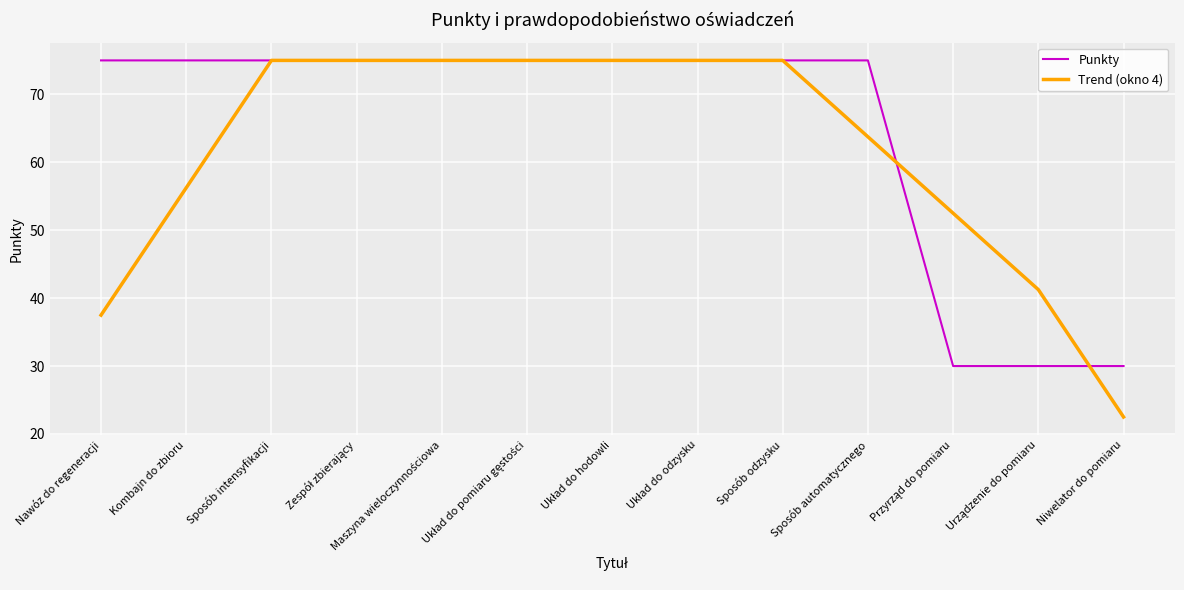

The Trend (okno 4) series shows 22.5 at Niwelator do pomiaru. True or false?

True